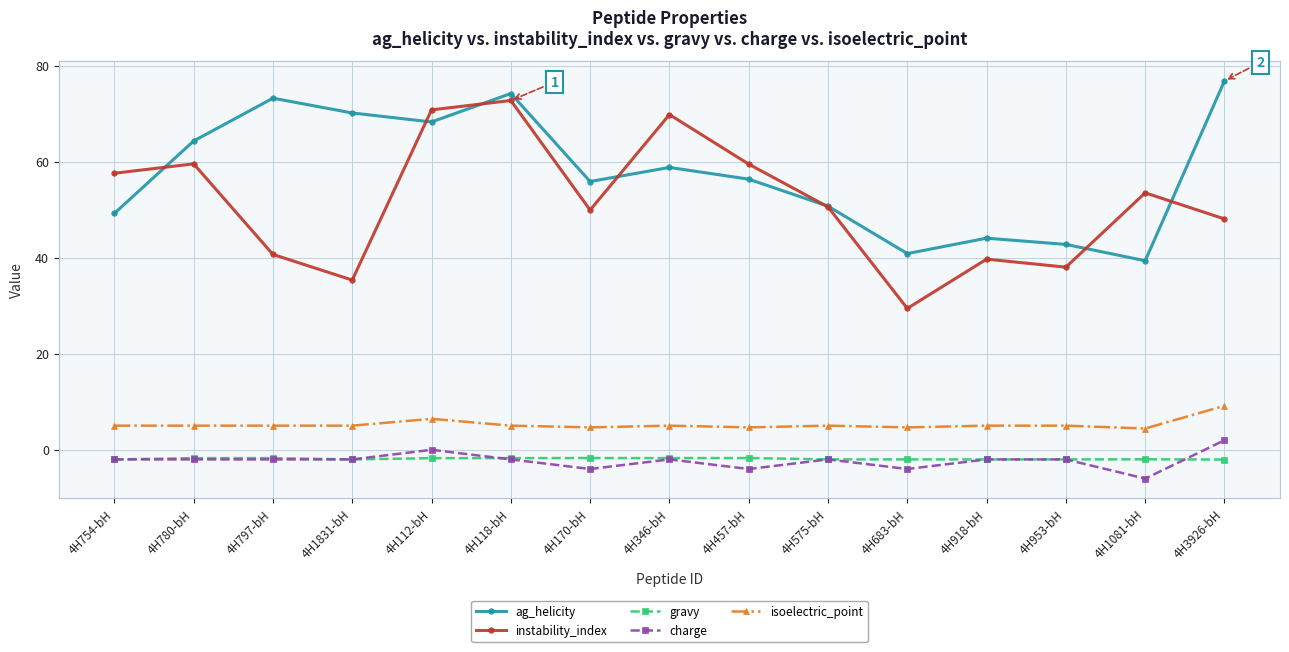

How many lines are shown in the chart?

5